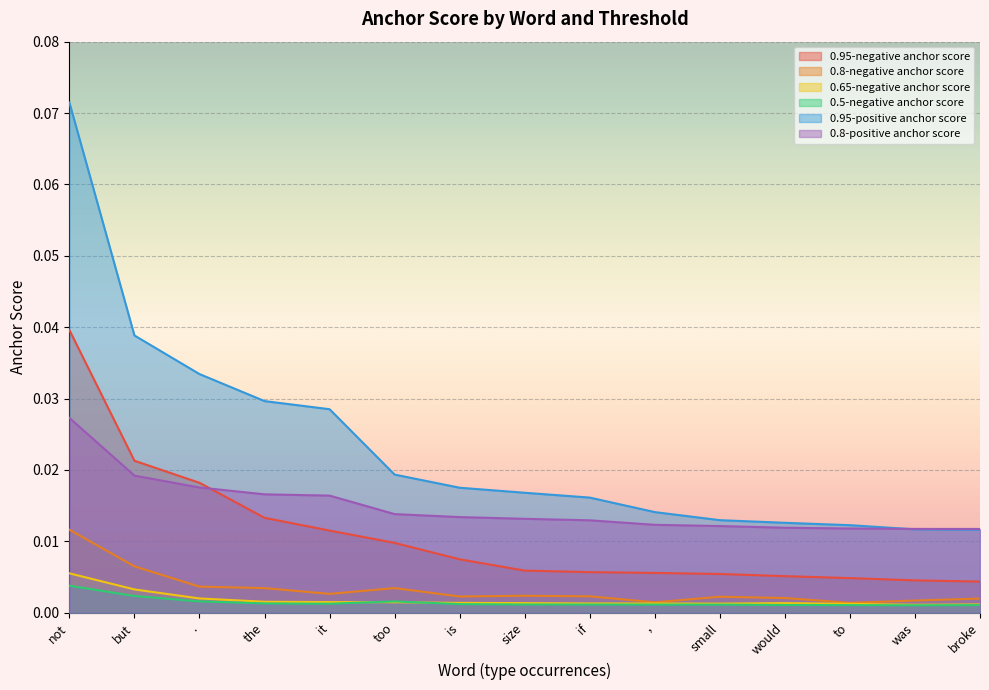

What position from the right is is?

9